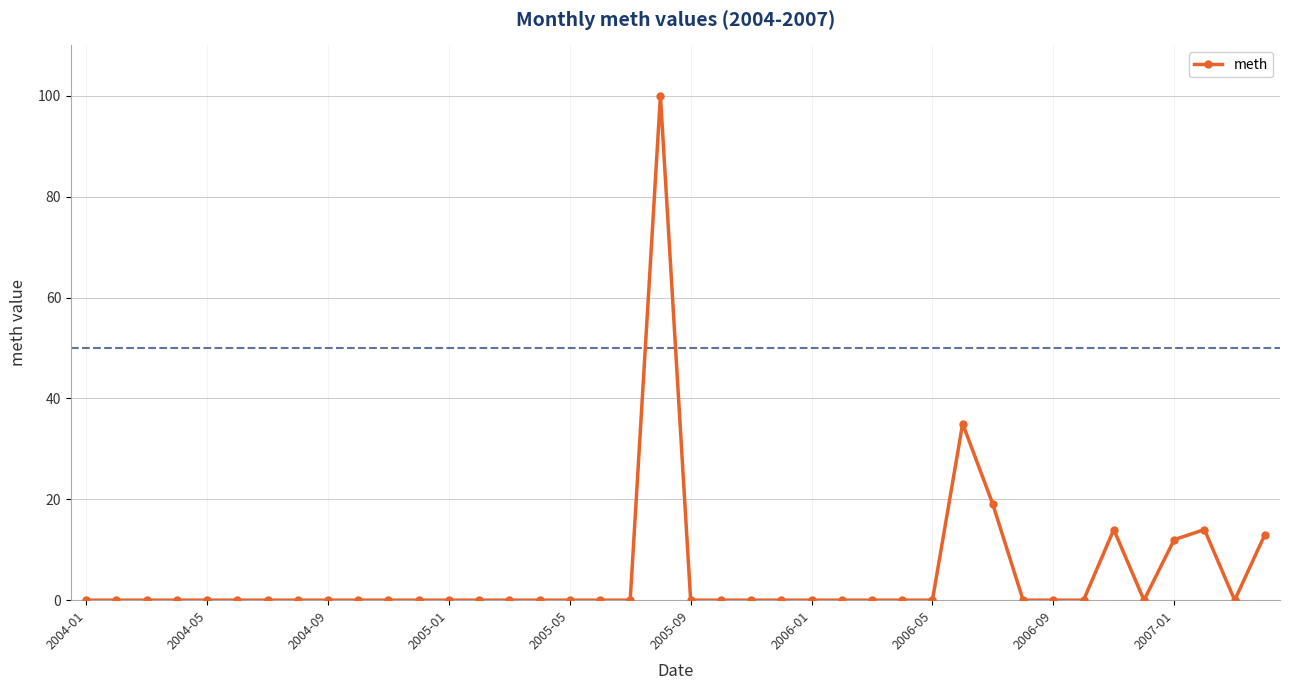

How many data points does each series have?

40